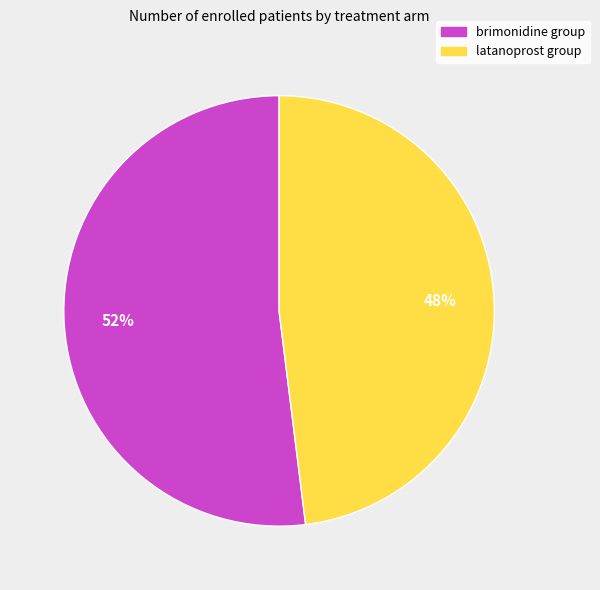

Combined, do latanoprost group and brimonidine group account for over 50%?

Yes